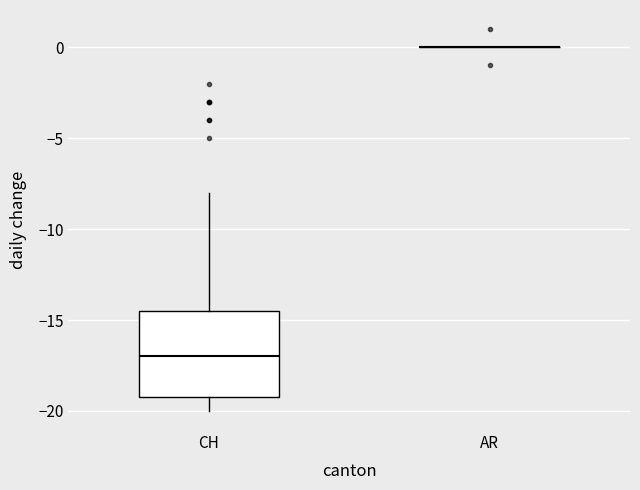

Reading left to right, read every box against the y-axis: the position of its median line, the range the box covers, and the ends of its whiskers. The values are not printed on the chart, so give them approximately, as read against the axis.

CH: median -17.0, box -19.0 to -14.5, whiskers -20.0 to -8.0
AR: box collapsed to a line at 0.0, whiskers 0.0 to 0.0